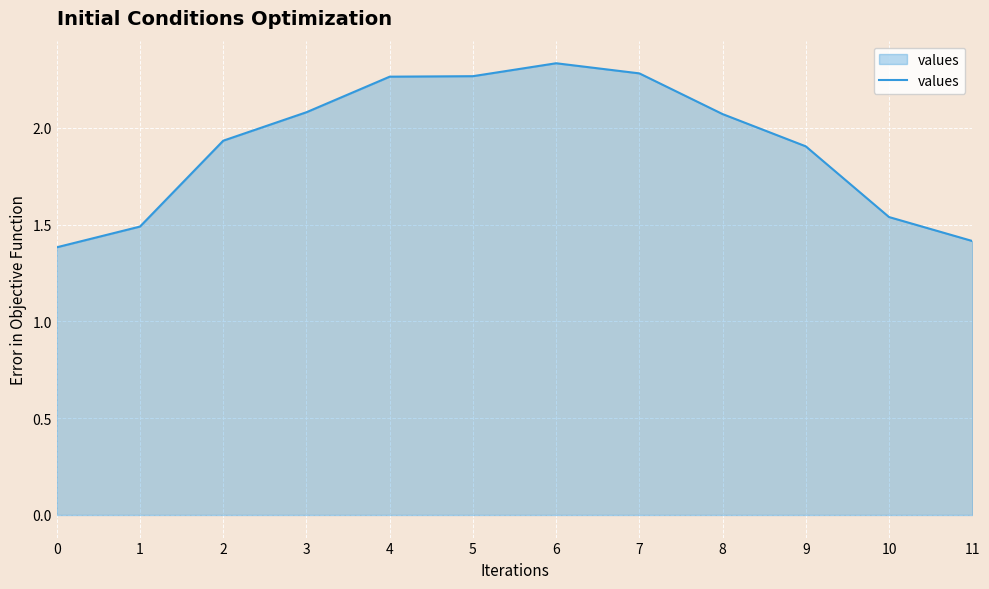

The chart shows a value of 2.3 at 4. True or false?

True